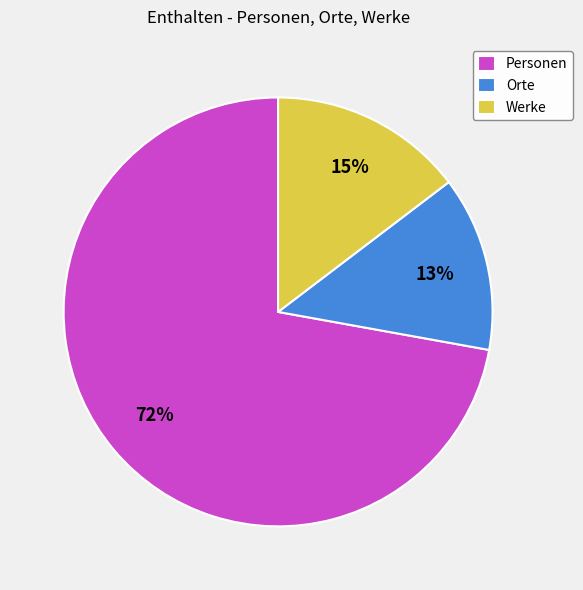

True or false: Orte accounts for 25% of the total.

False